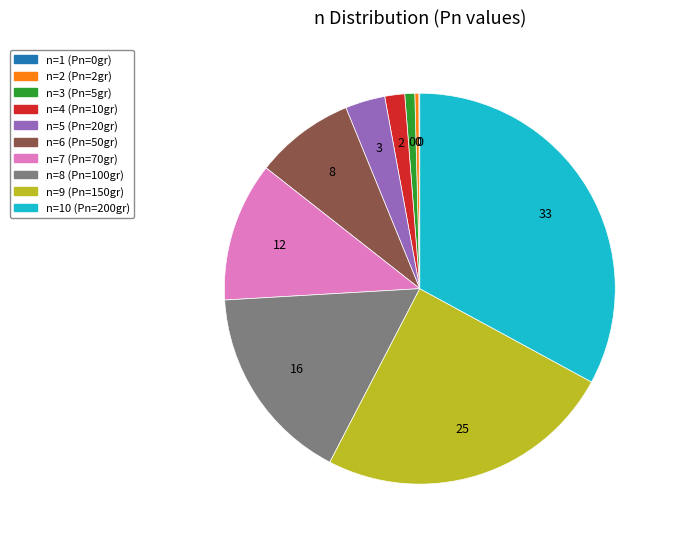

Is there any slice that represents more than half of the pie?

No